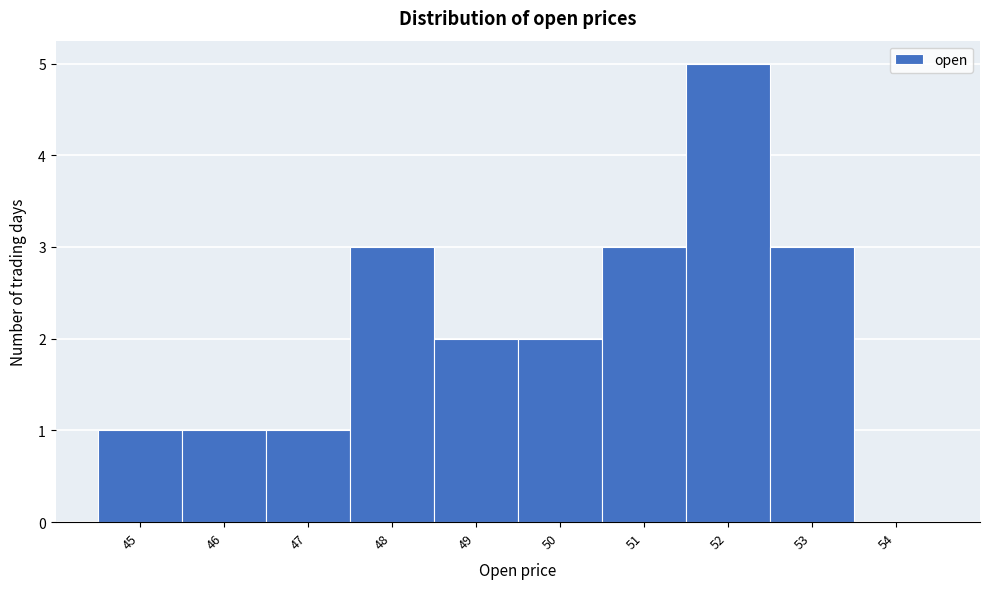

Reading left to right, extract all data points from this chart.

45=1	46=1	47=1	48=3	49=2	50=2	51=3	52=5	53=3	54=0